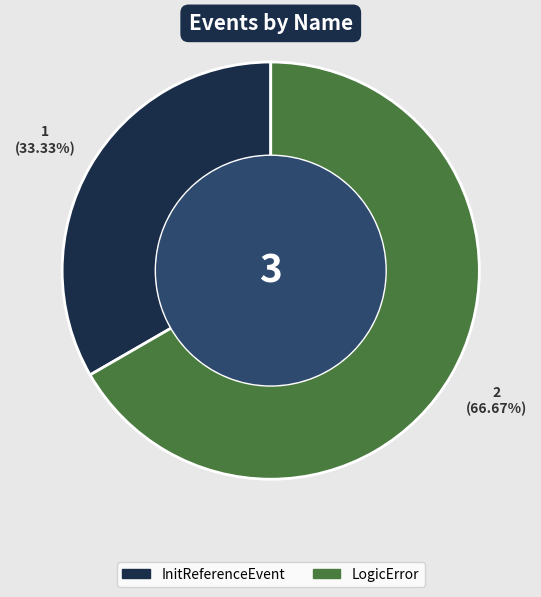

To the nearest percent, what is the combined percentage of LogicError and InitReferenceEvent?

100%